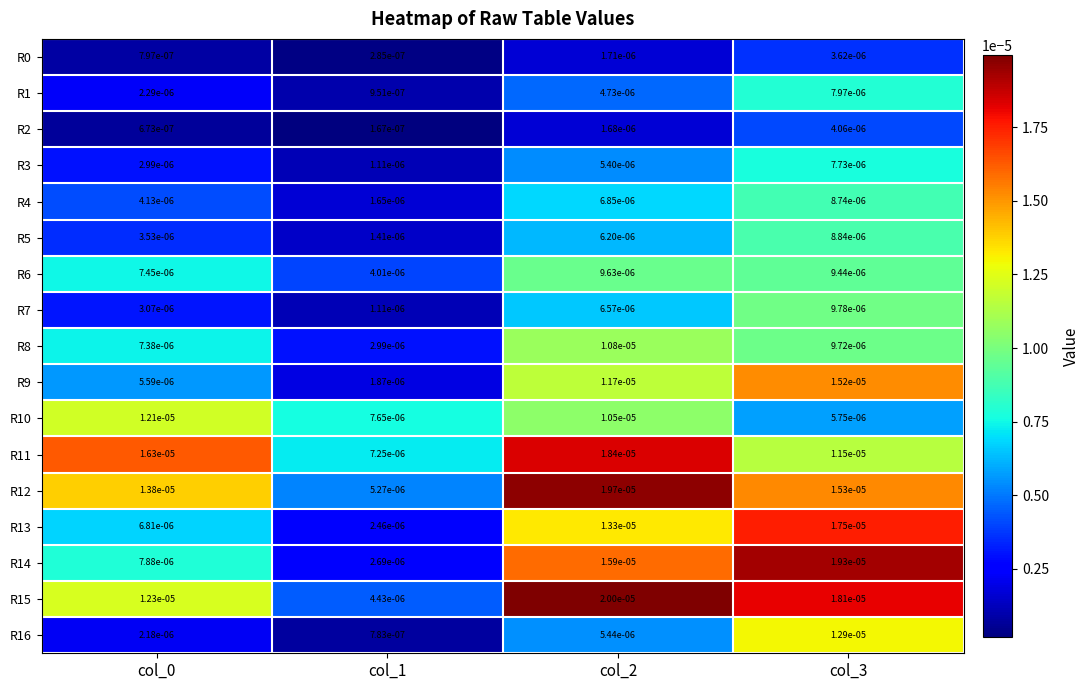

Is the value of R11 at col_3 greater than the value of R12 at col_2?

No